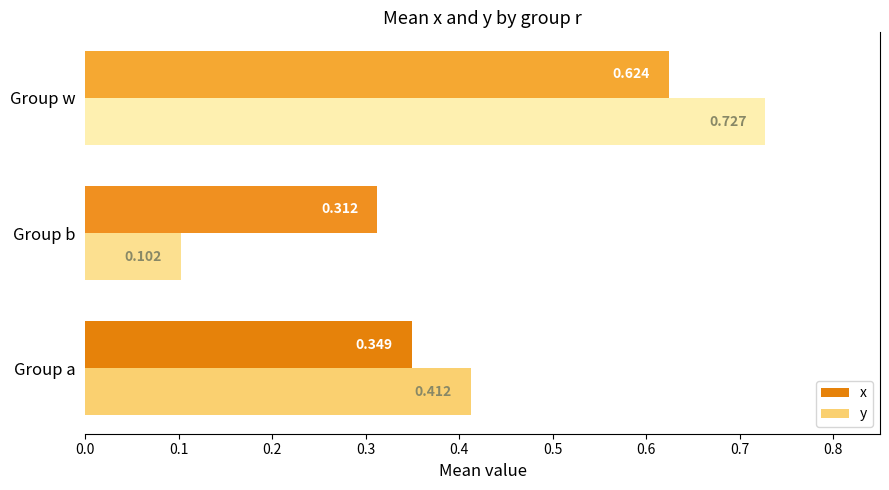

Which category has the lowest value across all series?

Group b